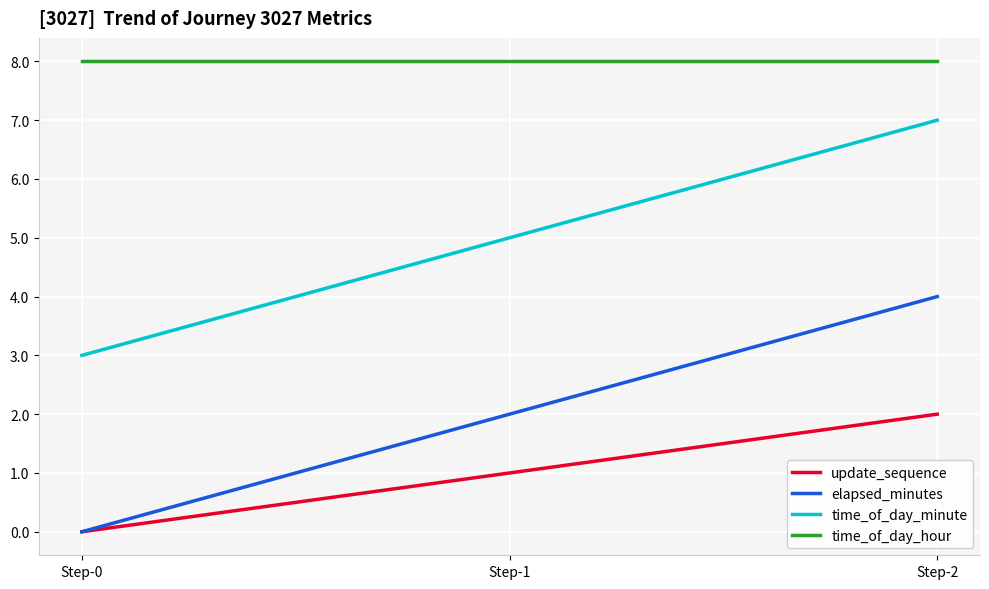

What are all the series names shown in the legend?

update_sequence, elapsed_minutes, time_of_day_minute, time_of_day_hour